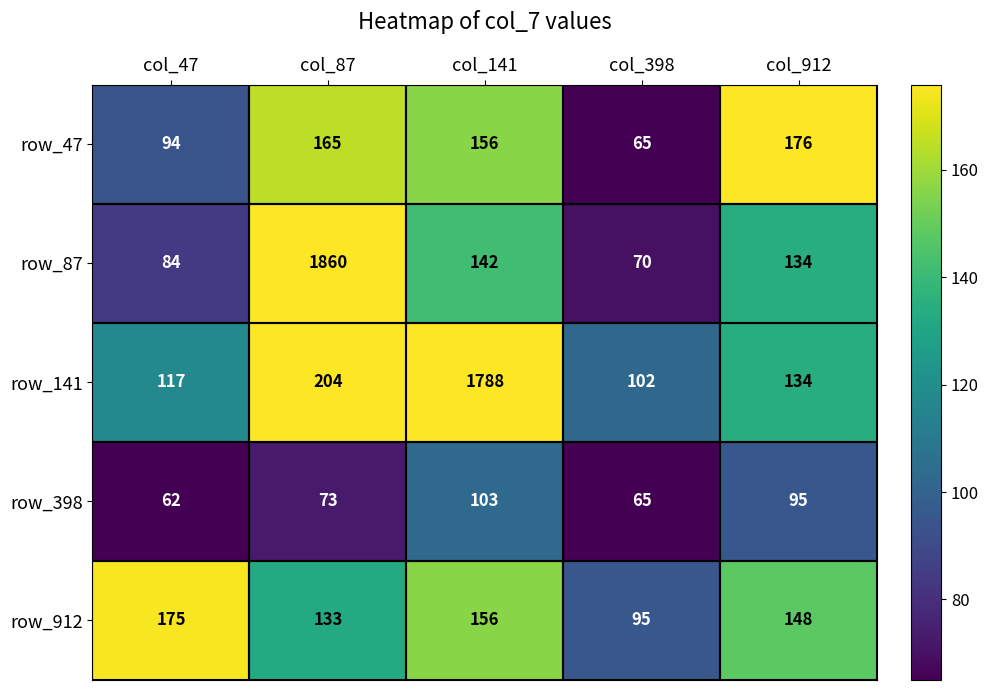

Where does the row_141 series first go above 134?

col_87